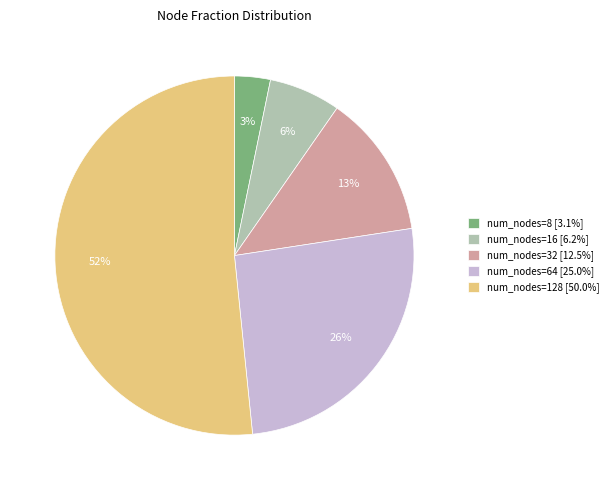

Count the number of slices in the pie.

5